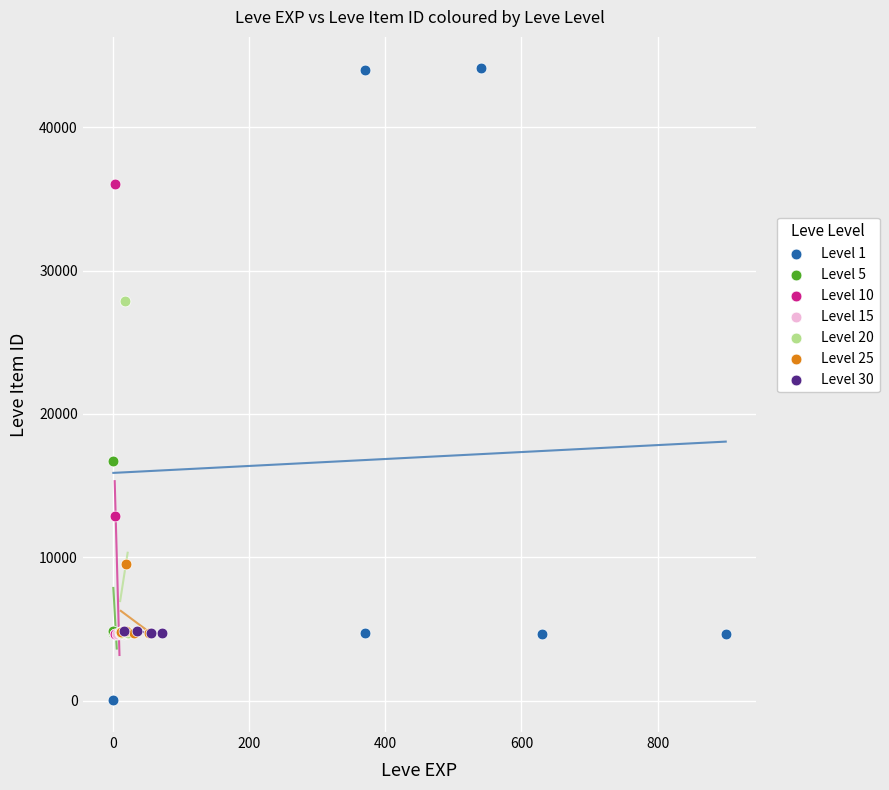

Which series has the largest Y range (max minus min)?

Level 1